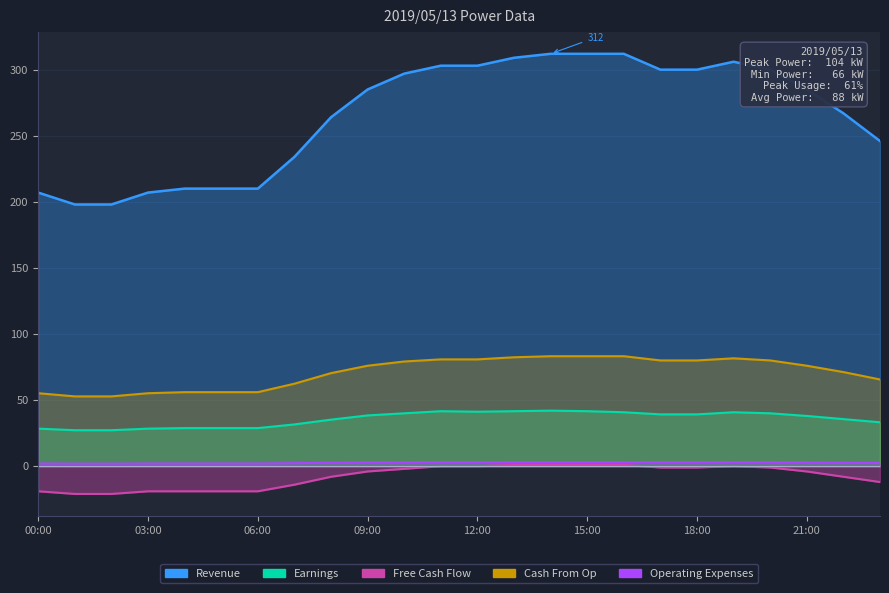

What is the sum of all Free Cash Flow values?

62.6